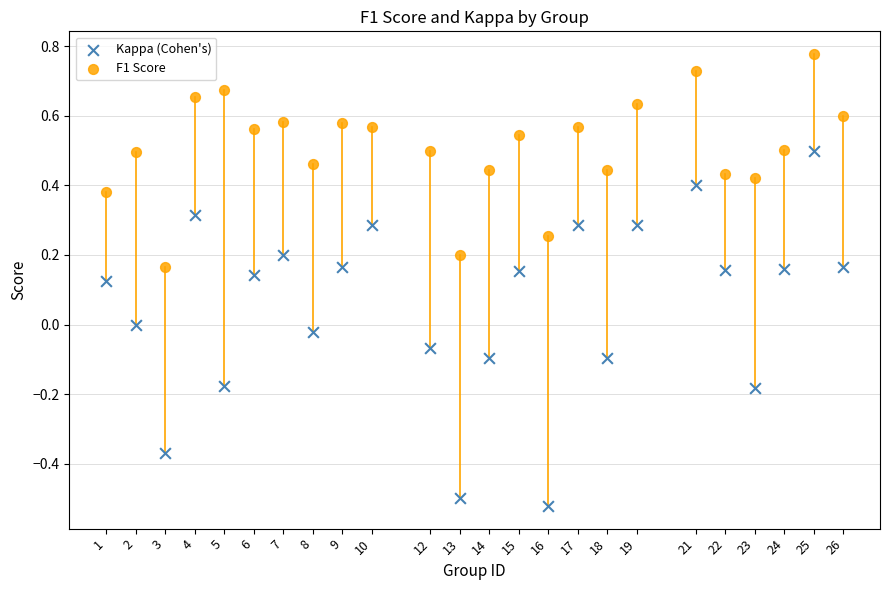

Which series contains the lowest Y value?

Kappa (Cohen's)